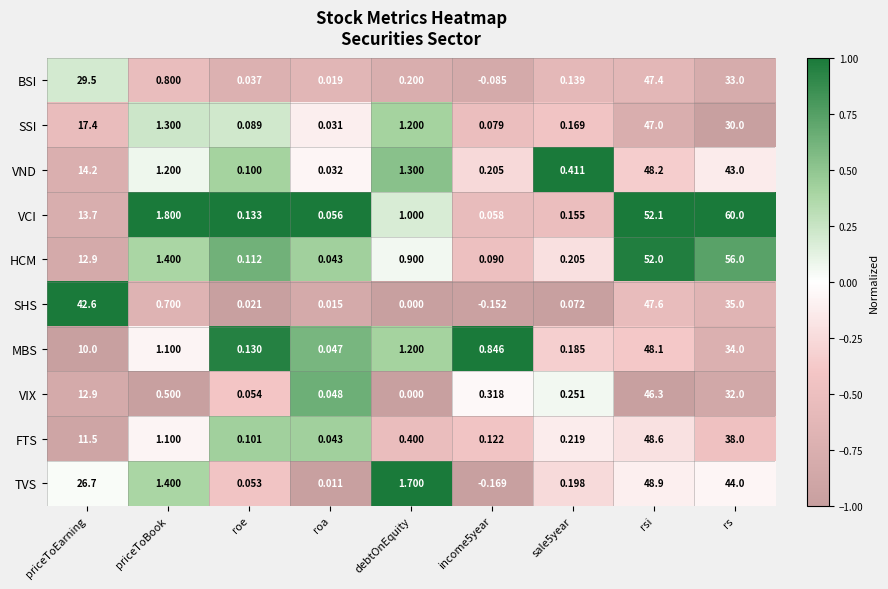

Where does the TVS series first go above 1?

priceToEarning